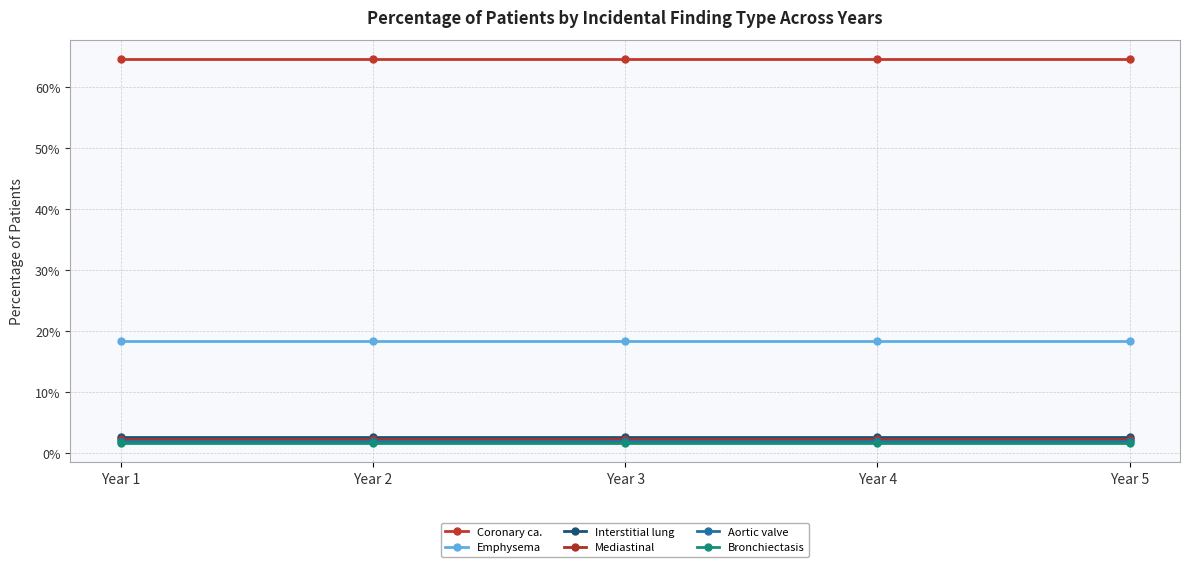

What is the sum of all Emphysema values?

0.9